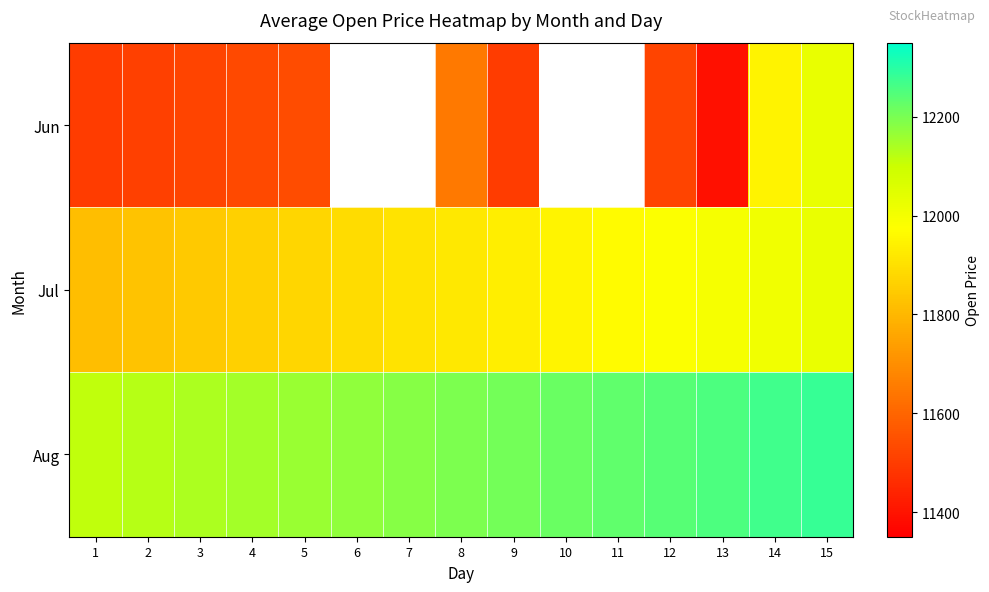

What is the smallest value displayed?

11392.8